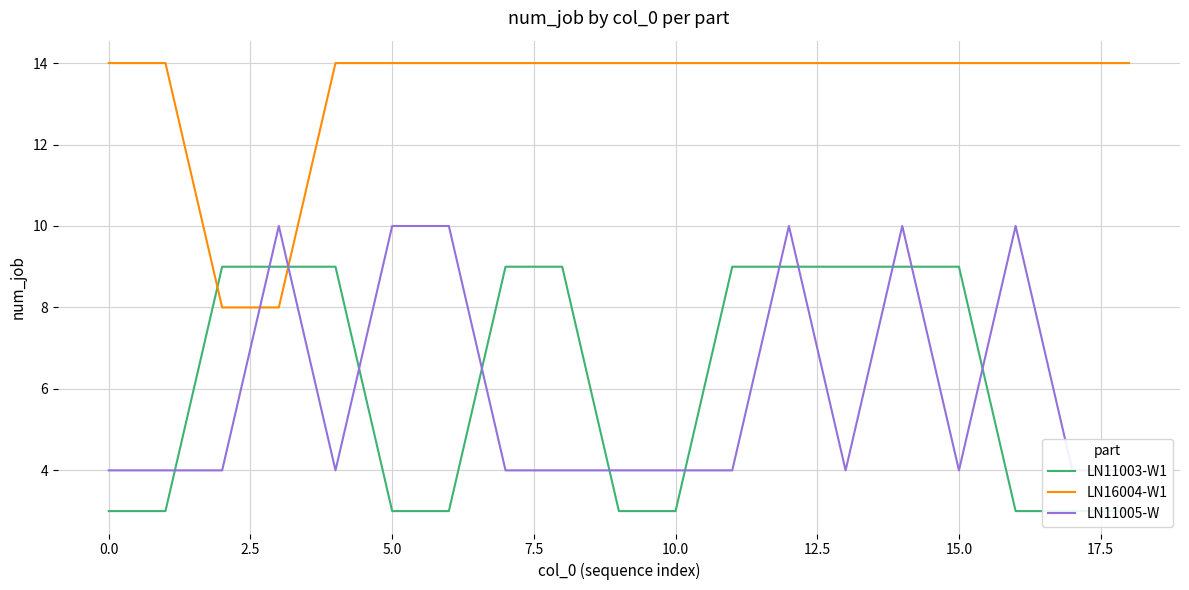

What is the label of the 1st point from the right?

18